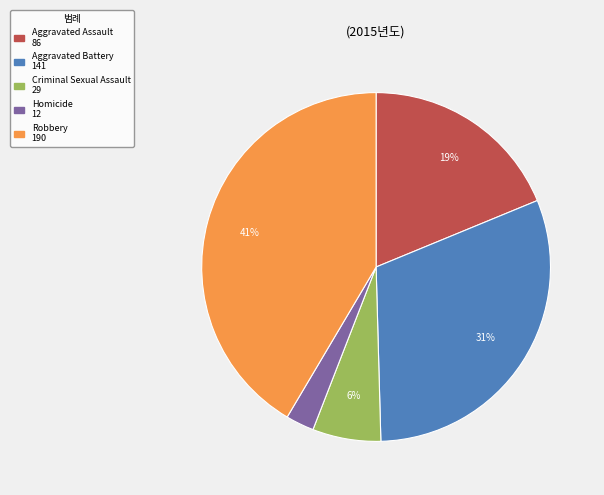

Does Criminal Sexual Assault account for over 50% of the chart?

No